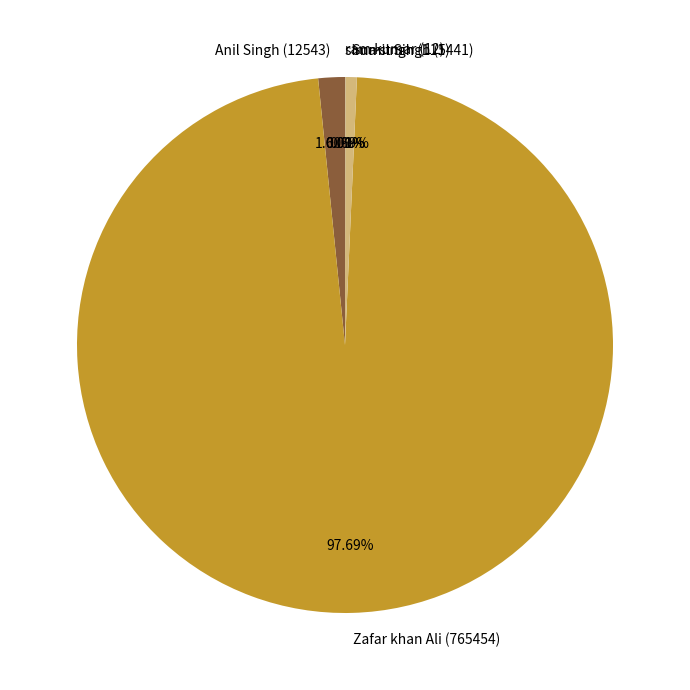

Which has a higher value, Anil Singh (12543) or Sumit Singh (5441)?

Anil Singh (12543)